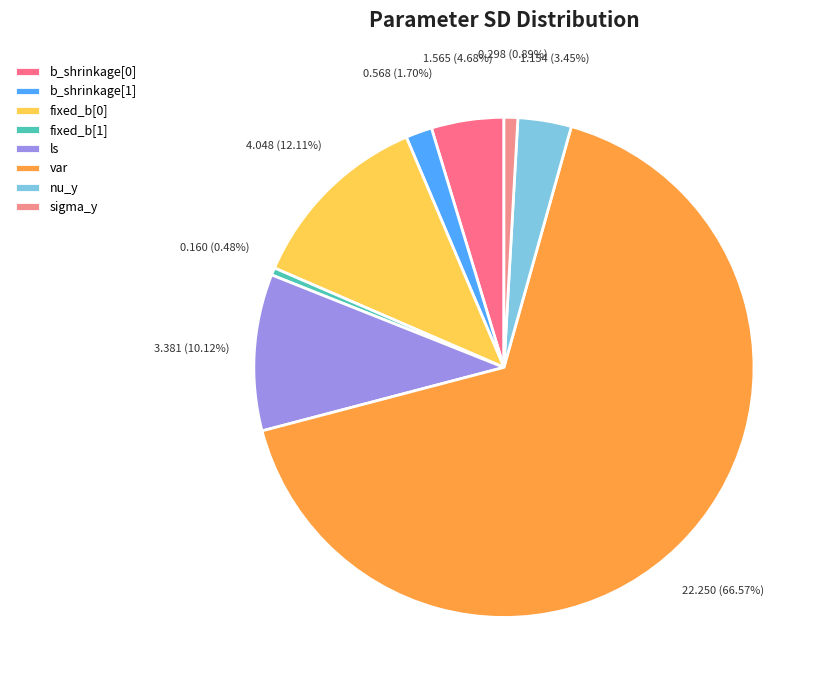

To the nearest percent, what portion does b_shrinkage[1] represent?

2%